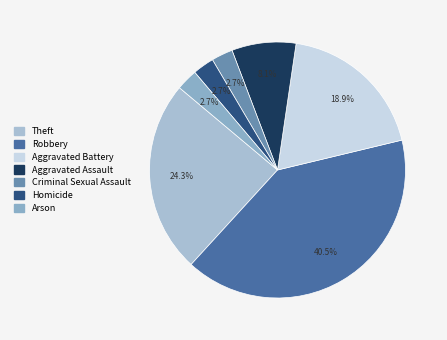

How many slices are in this pie chart?

7